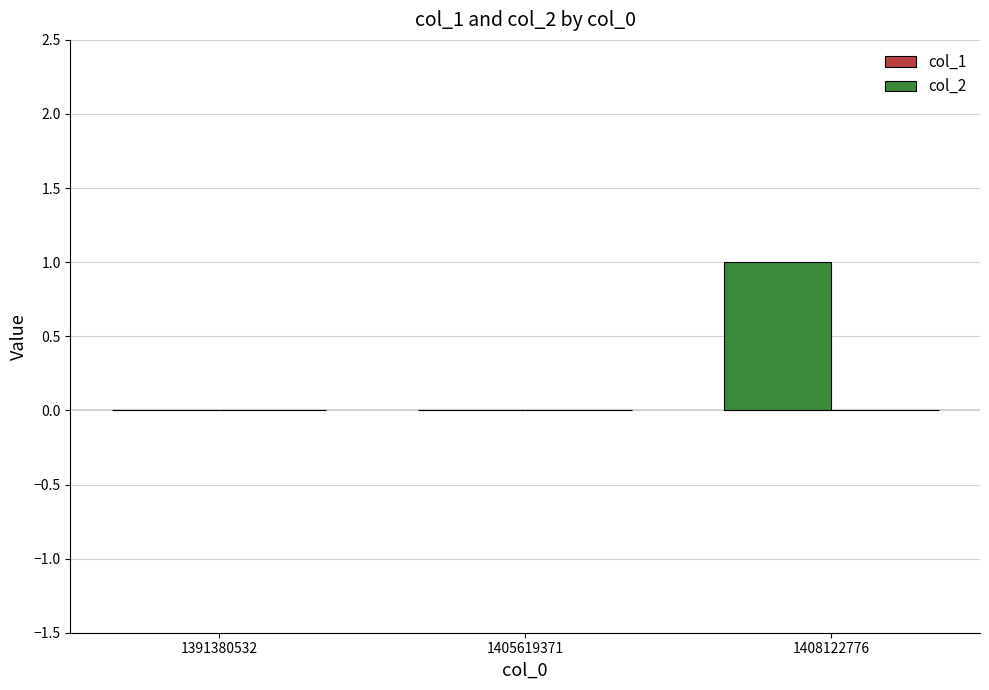

Reading left to right, list all the values displayed in this chart.

1391380532=0	1405619371=0	1408122776=1